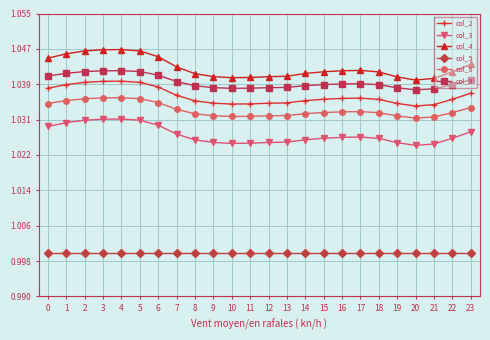

What is the total value across all series at 0?

6.2